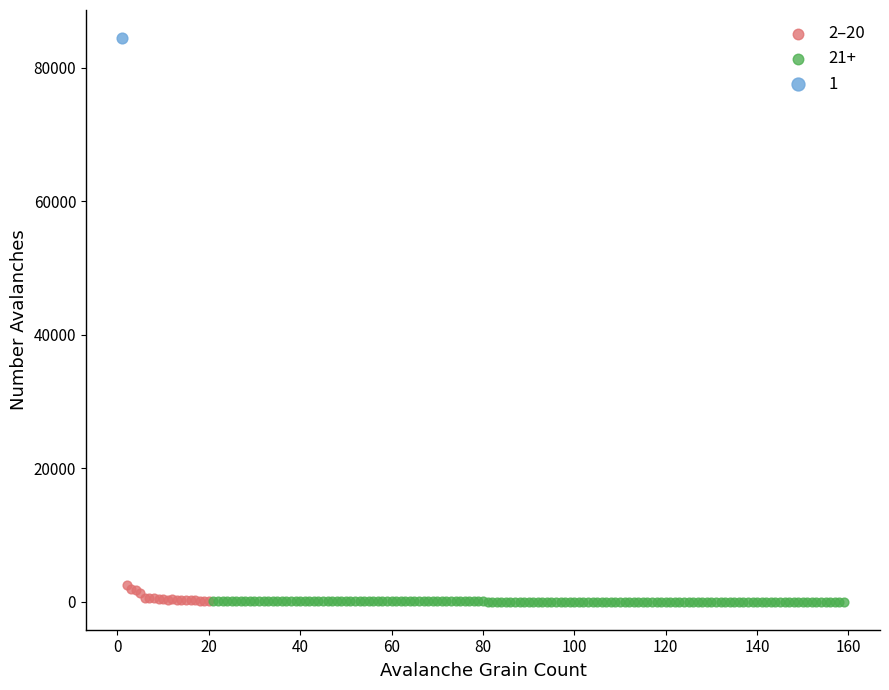

What are all the series names shown in the legend?

2–20, 21+, 1